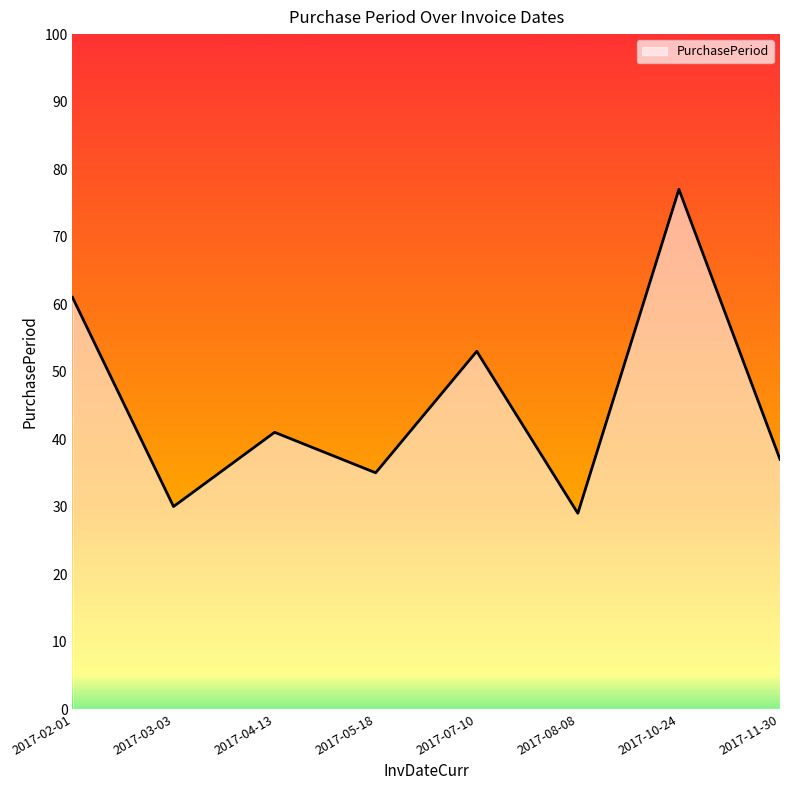

Count the number of data series in this chart.

1